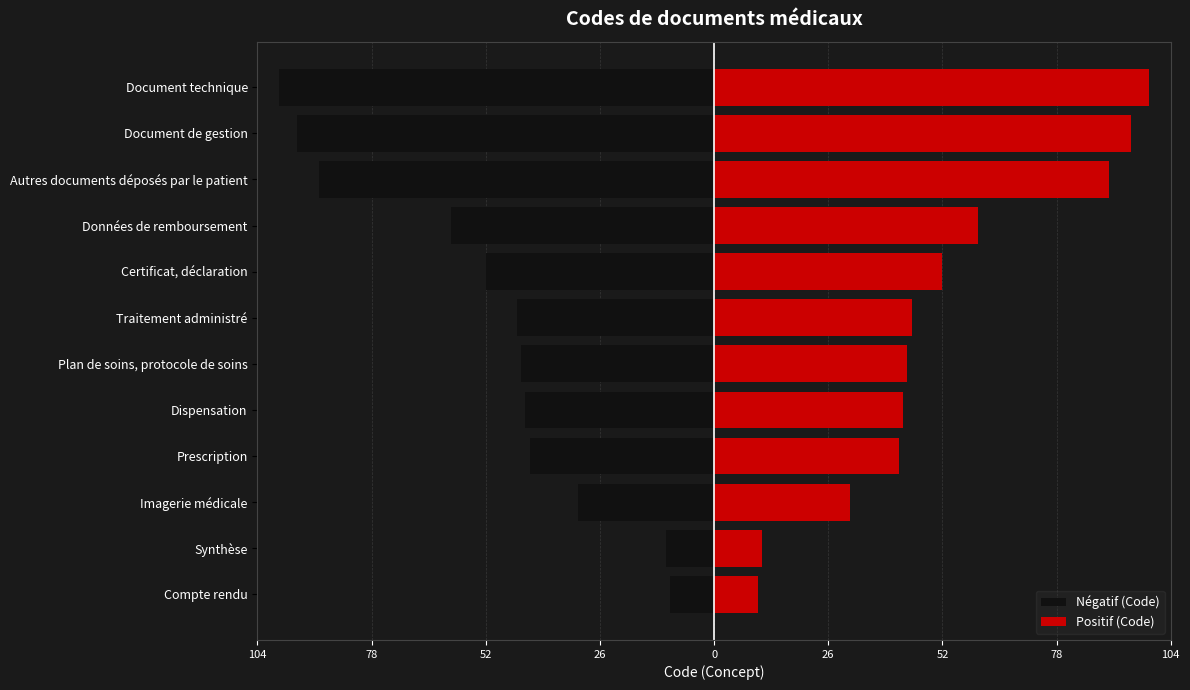

What is the minimum value shown in the chart?

-99